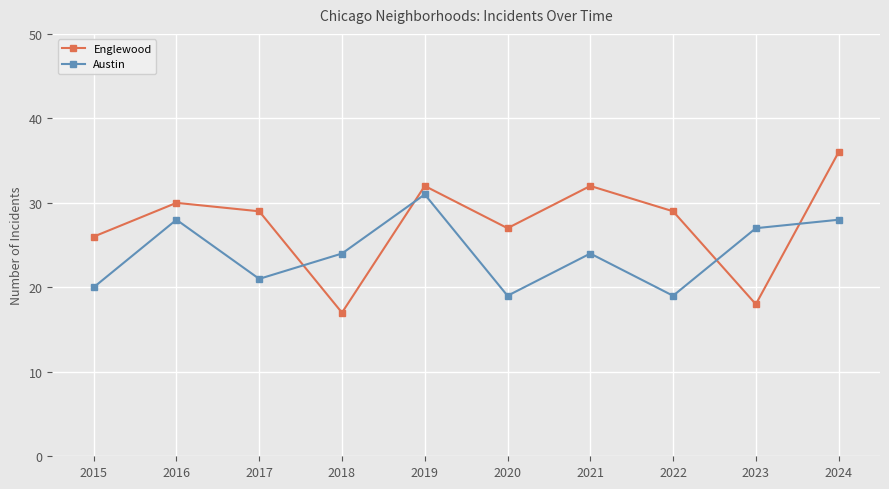

How many distinct data groups are displayed?

2